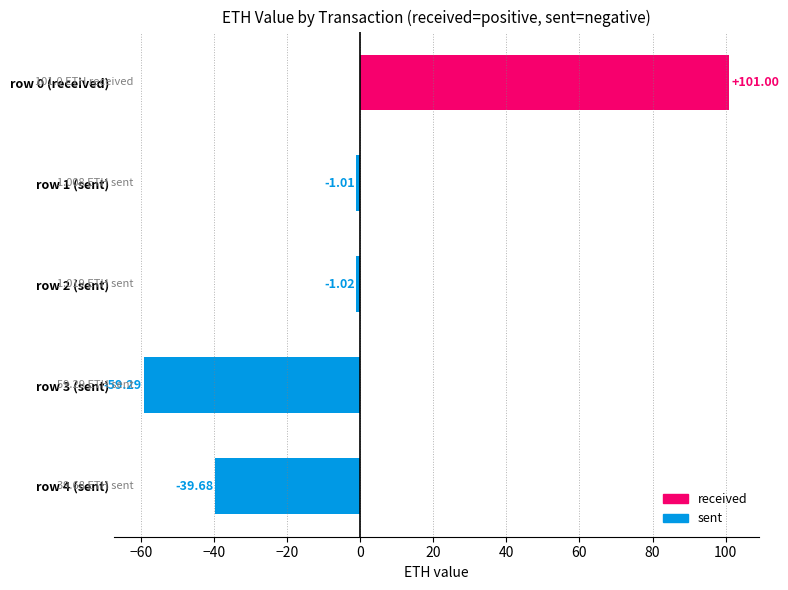

List the labels in order of value, largest first.

row 0 (received), row 1 (sent), row 2 (sent), row 4 (sent), row 3 (sent)